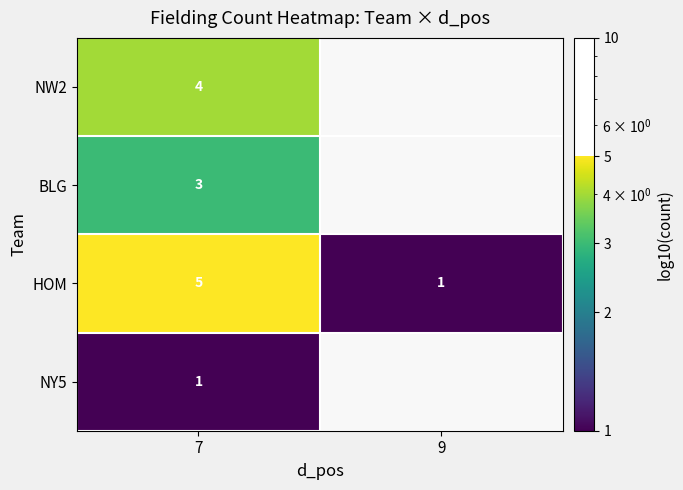

What is the difference between the highest and lowest values at 7?

4